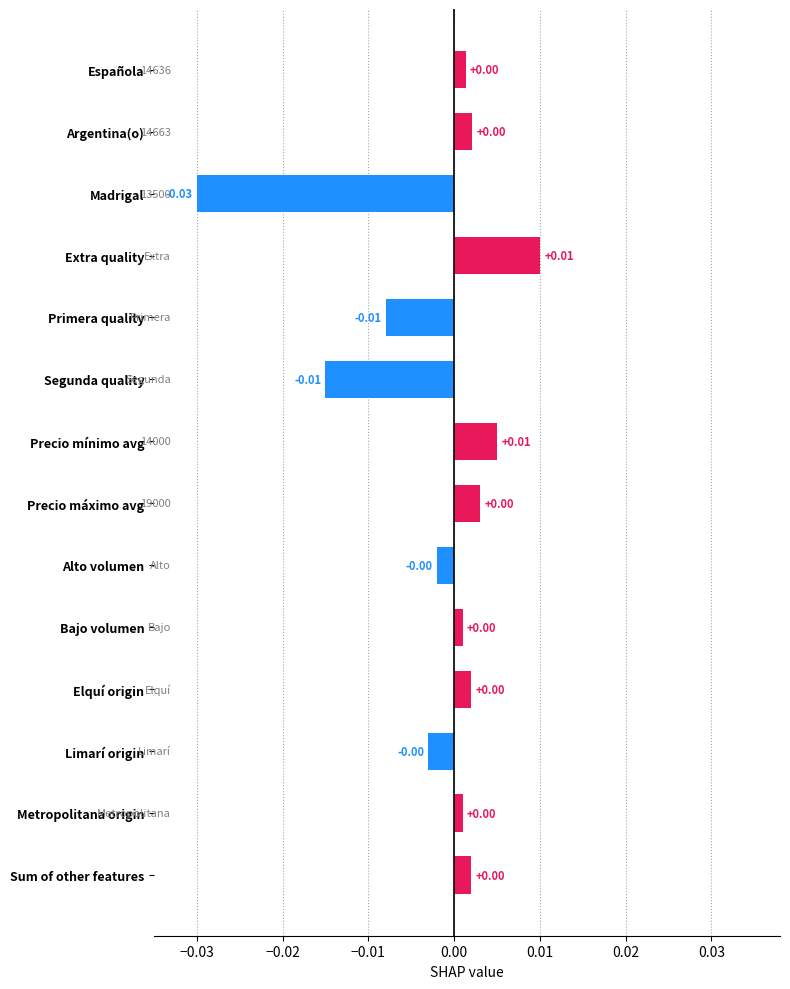

Which label corresponds to the smallest value in the chart?

Madrigal